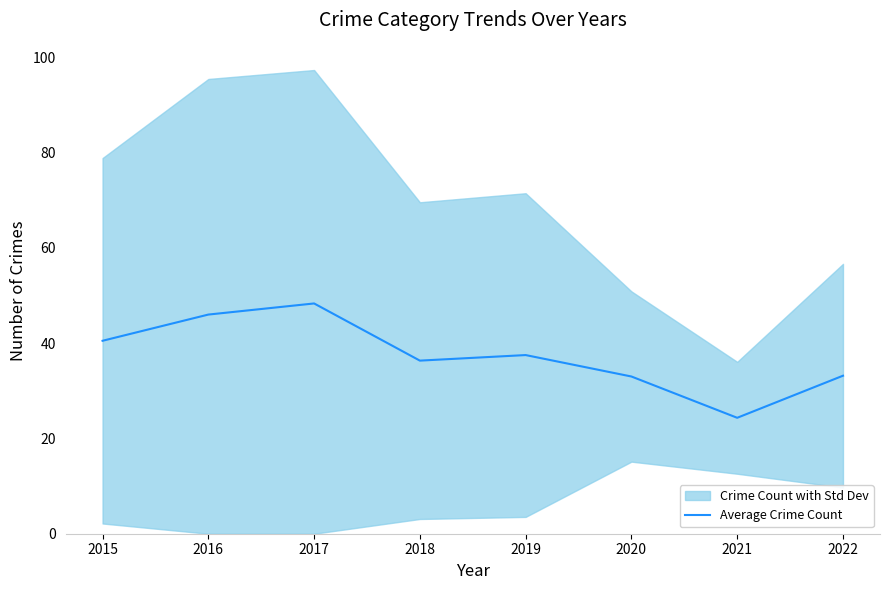

The value at 2022 is 33.2. True or false?

True